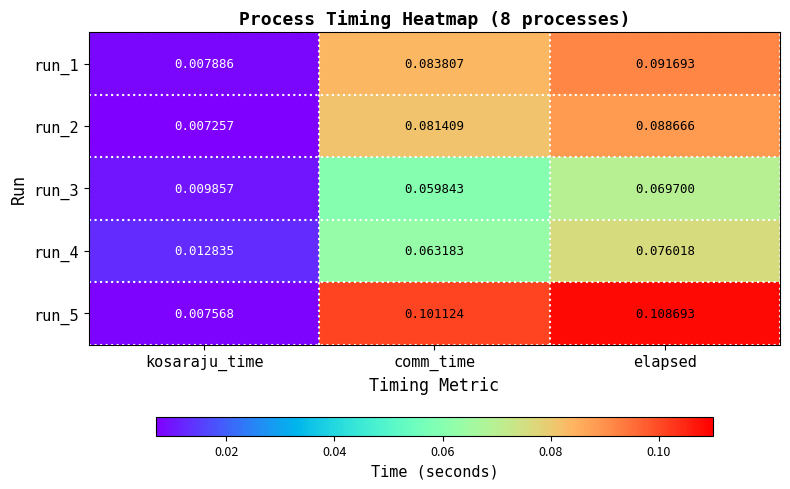

At which category is the sum across all series the highest?

elapsed